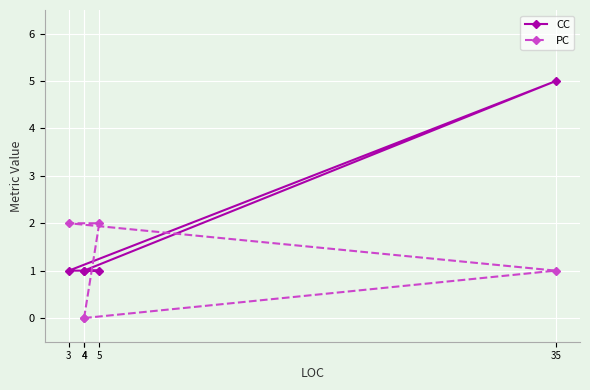

How many data points does each series have?

5